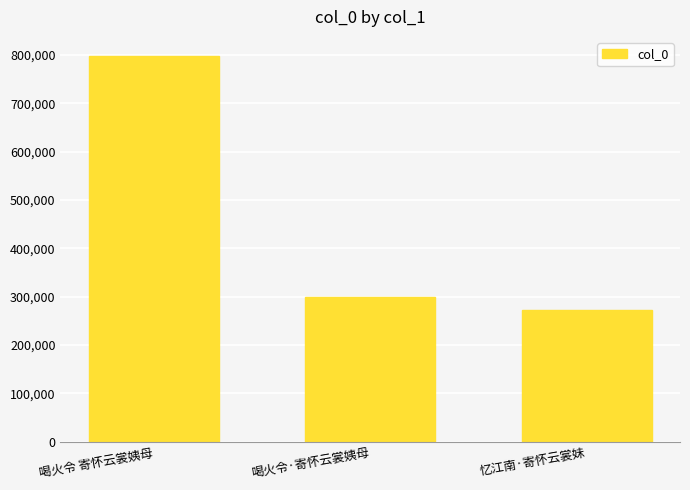

List the labels in order of value, largest first.

喝火令 寄怀云裳姨母, 喝火令·寄怀云裳姨母, 忆江南·寄怀云裳妹